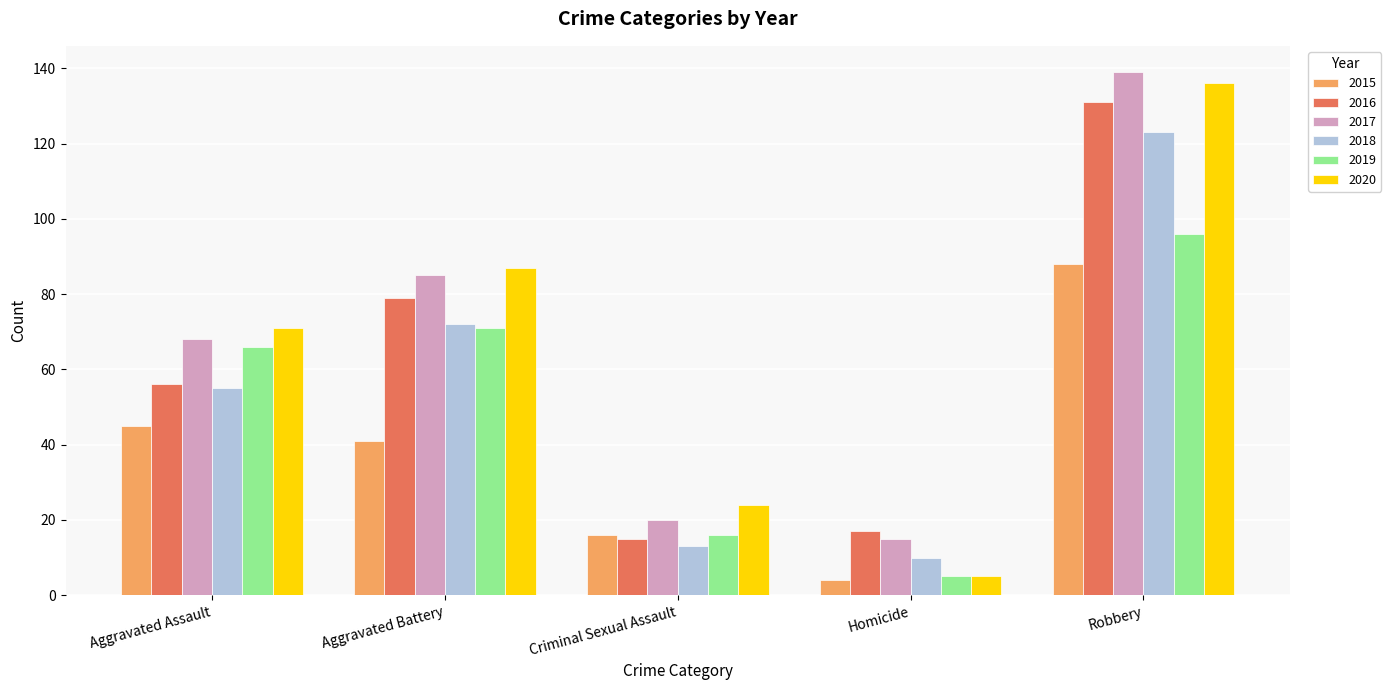

What is the maximum value shown in the chart?

139